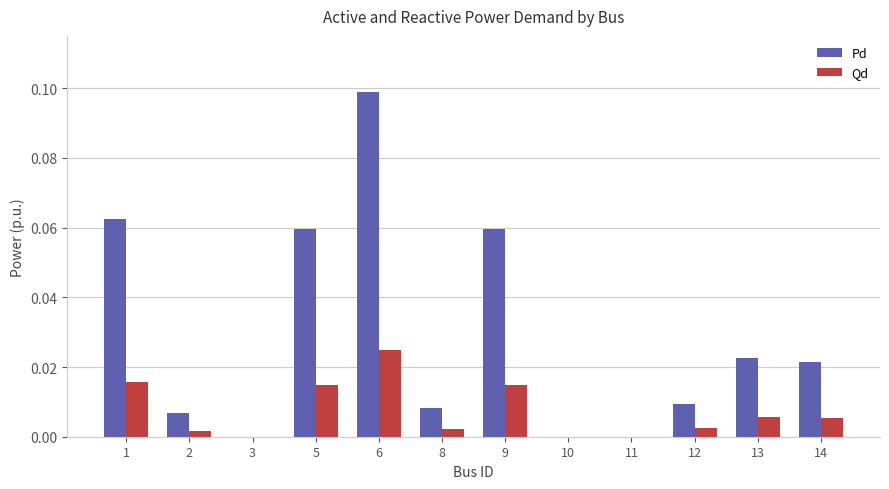

Which category has the highest value across all series?

6